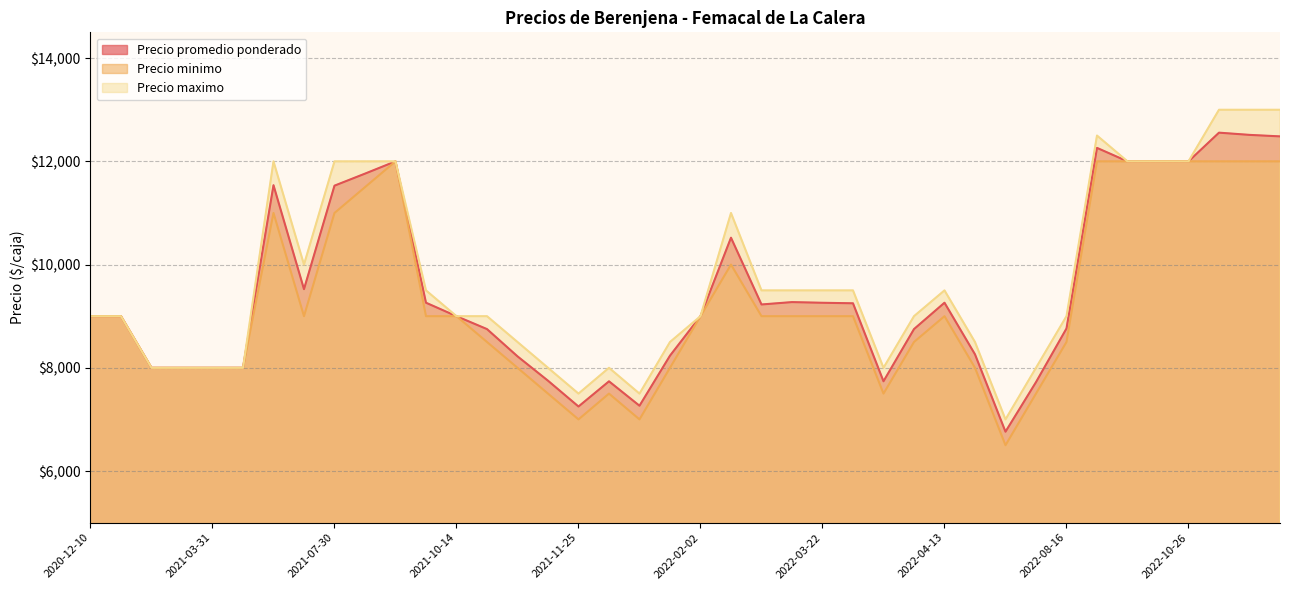

What is the total value across all series at 2022-10-26?

36000